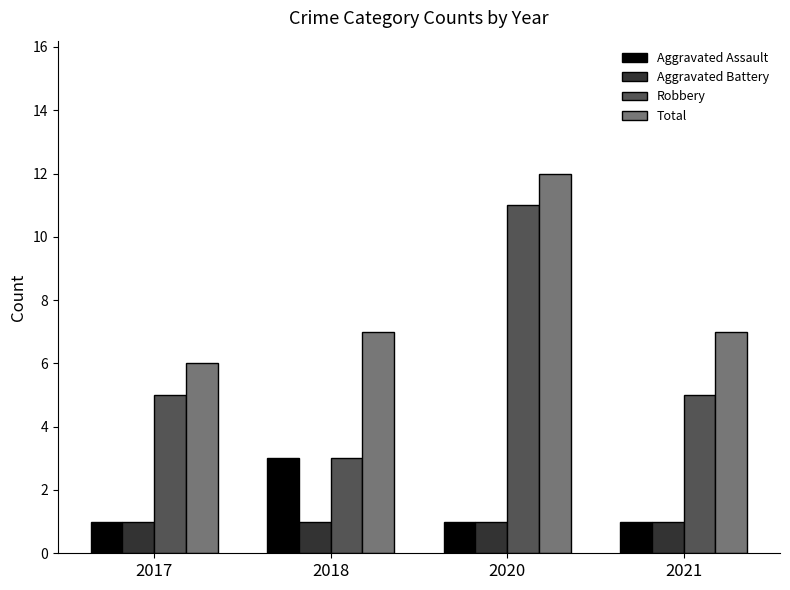

Is it true that Total equals 13 at 2021?

False